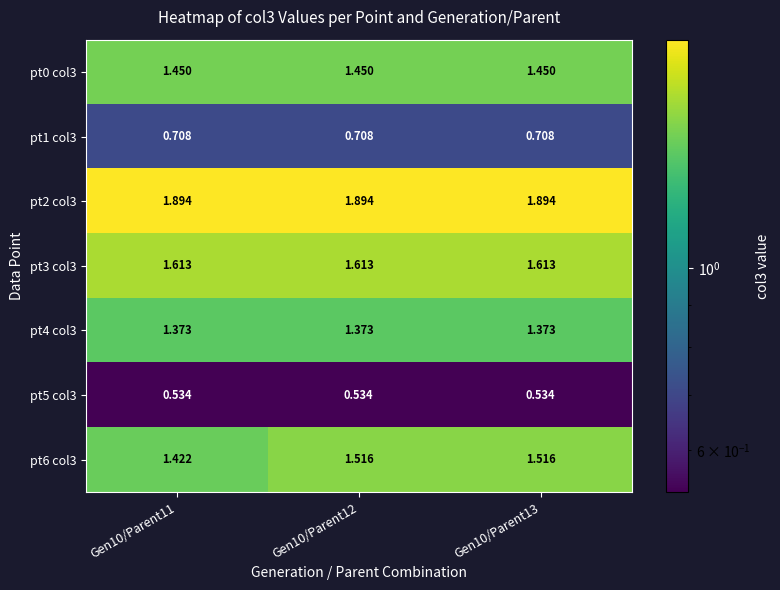

Is the value of pt4 col3 at Gen10/Parent11 greater than the value of pt0 col3 at Gen10/Parent11?

No